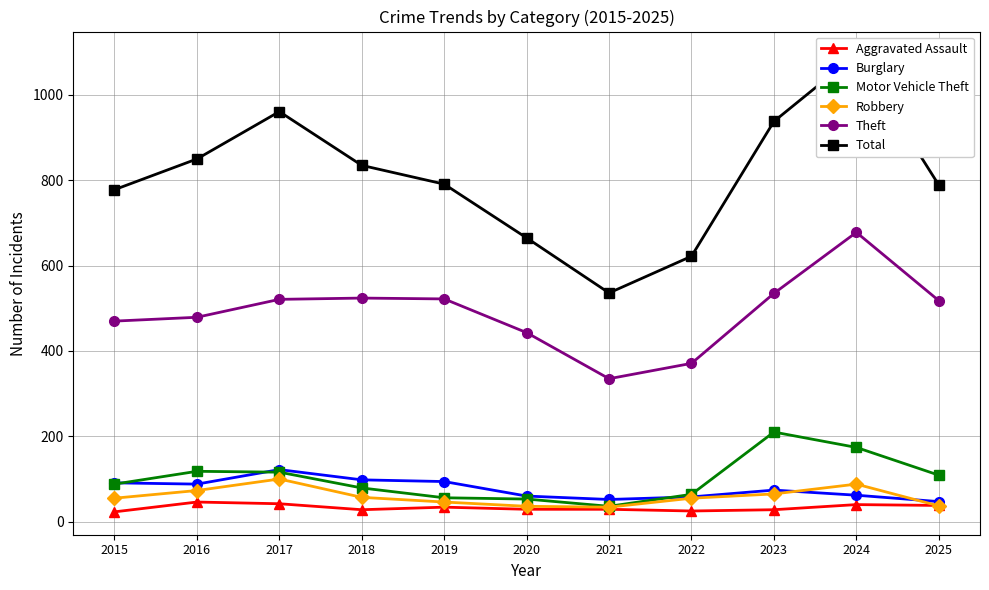

True or false: Total and Burglary cross at least once.

False